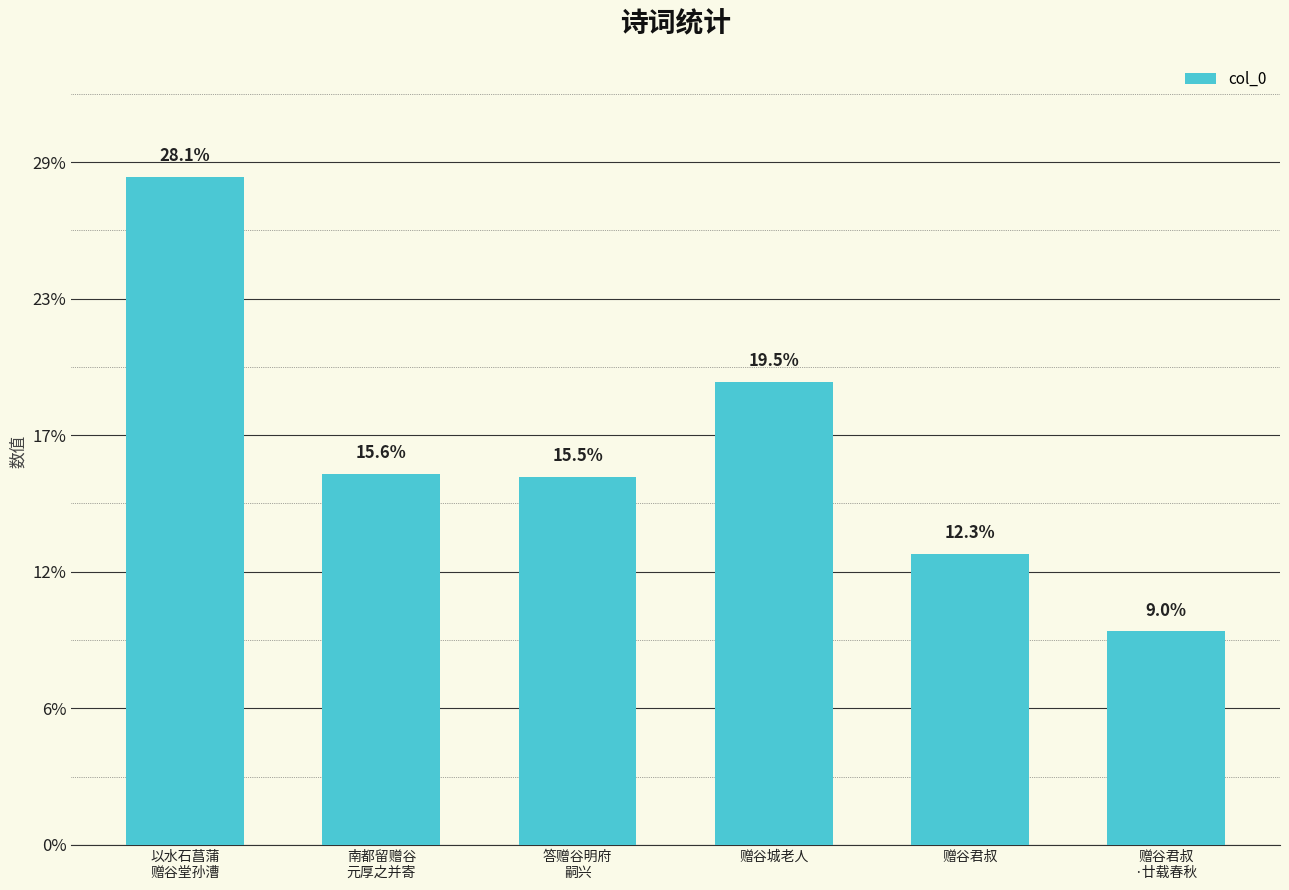

The value at 答赠谷明府
嗣兴 is 122959. True or false?

False